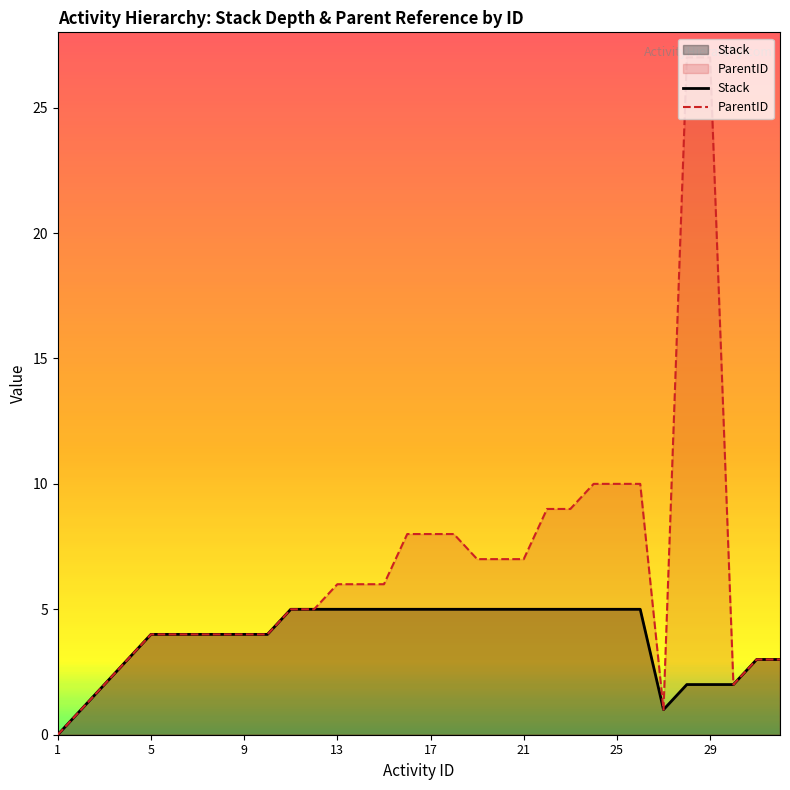

Between 7 and 25, which series saw the biggest shift?

ParentID